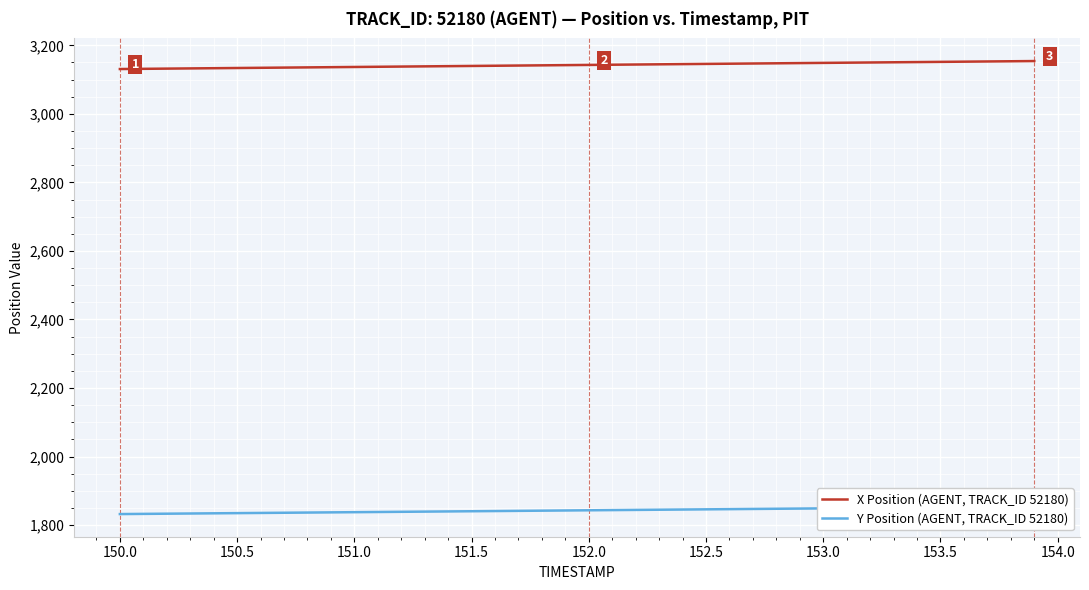

Reading left to right, list all the values displayed in this chart.

X Position (AGENT, TRACK_ID 52180): 3130.8	3131.4	3132.0	3132.6	3133.2	3133.8	3134.4	3135.0	3135.6	3136.2	3136.8	3137.4	3138.0	3138.6	3139.2	3139.8	3140.4	3140.9	3141.6	3142.2	3142.7	3143.3	3143.9	3144.5	3145.1	3145.7	3146.3	3146.9	3147.5	3148.1	3148.7	3149.3	3149.9	3150.5	3151.1	3151.7	3152.3	3152.9	3153.5	3154.1
Y Position (AGENT, TRACK_ID 52180): 1832.0	1832.6	1833.2	1833.7	1834.2	1834.8	1835.3	1835.9	1836.5	1837.0	1837.6	1838.1	1838.7	1839.2	1839.8	1840.3	1840.9	1841.4	1842.0	1842.5	1843.1	1843.6	1844.2	1844.8	1845.3	1845.9	1846.4	1847.0	1847.5	1848.1	1848.6	1849.2	1849.7	1850.3	1850.8	1851.4	1852.0	1852.5	1853.1	1853.6